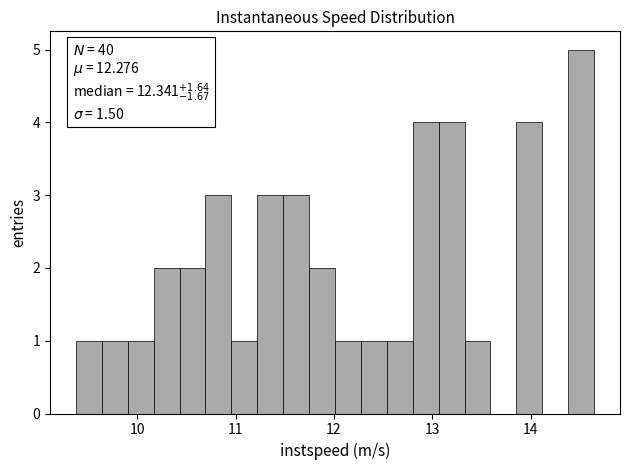

Read against the x-axis, roughly where is the centre of the tallest bar?

14.5